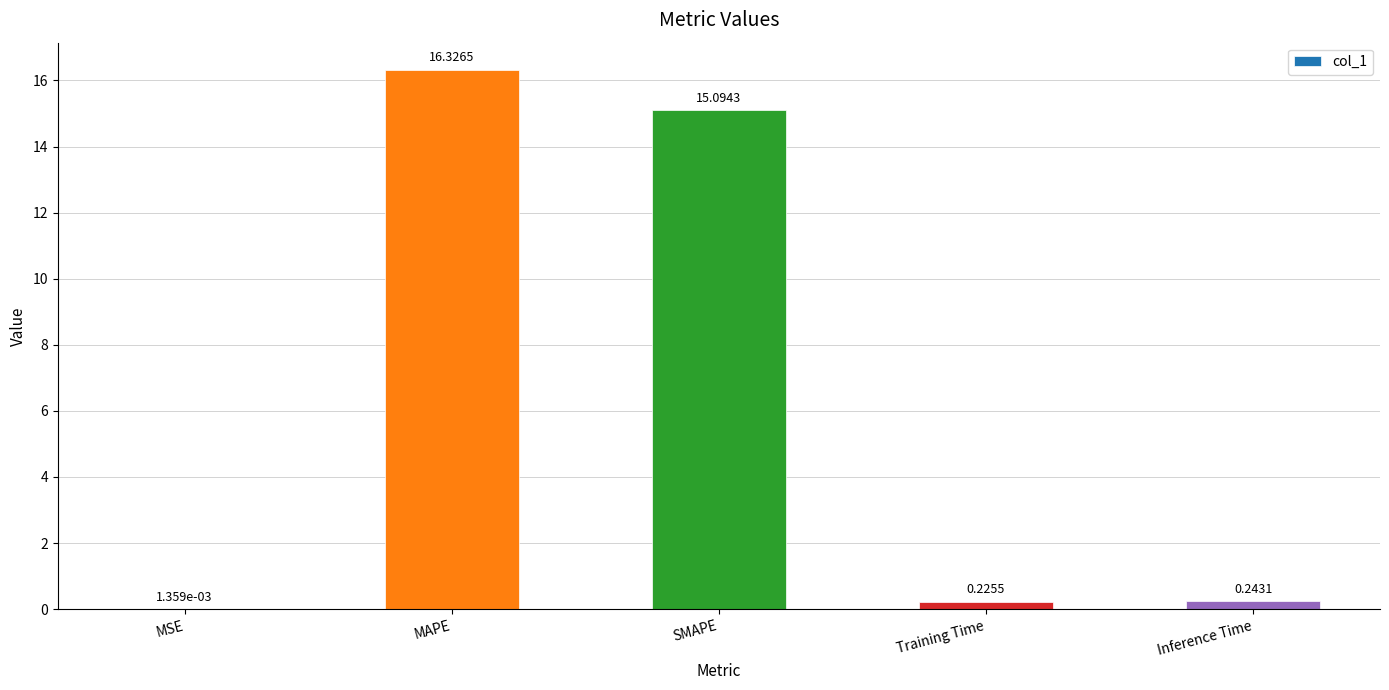

Are the bars horizontal?

No